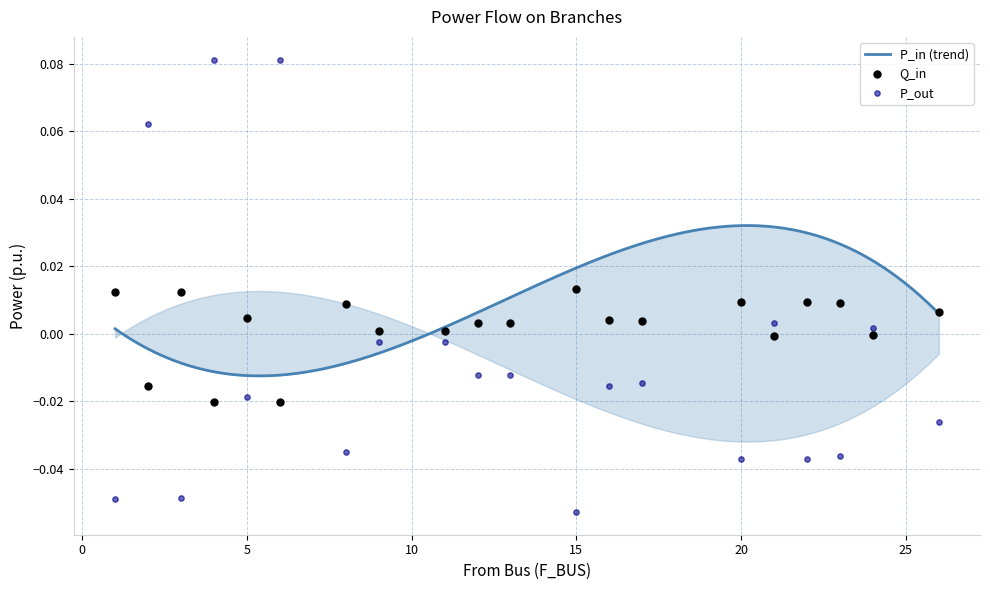

Is the value of Q_in at 15 greater than the value of P_in at 21?

No